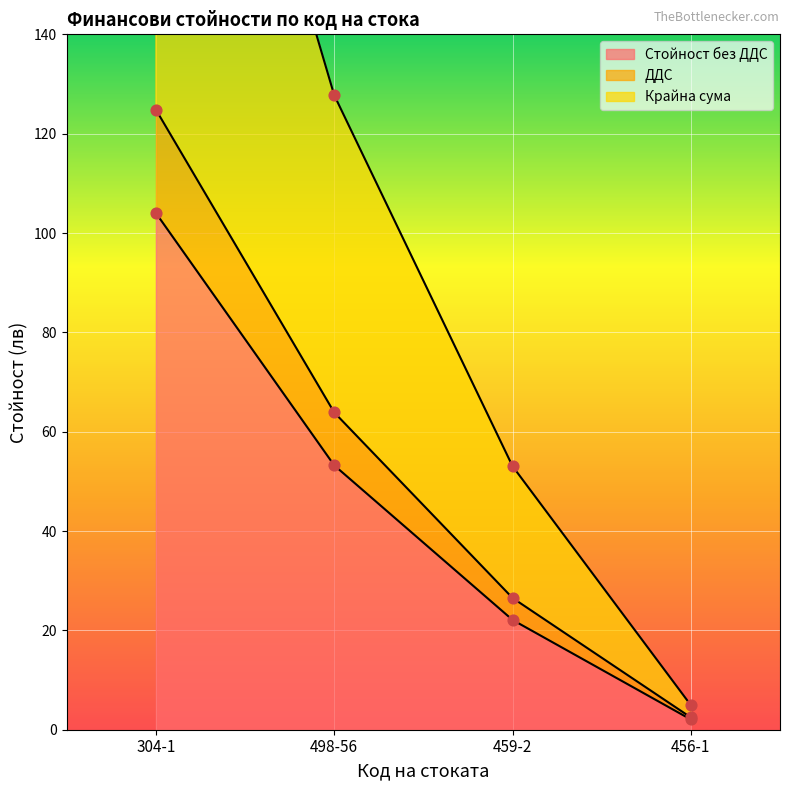

What is the total value across all series at 456-1?

9.5